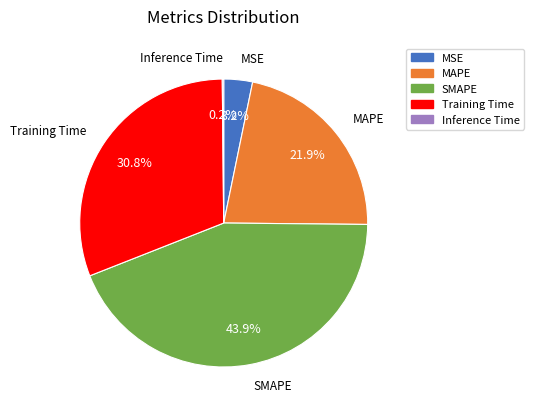

The MAPE slice represents 22% of the pie. True or false?

True